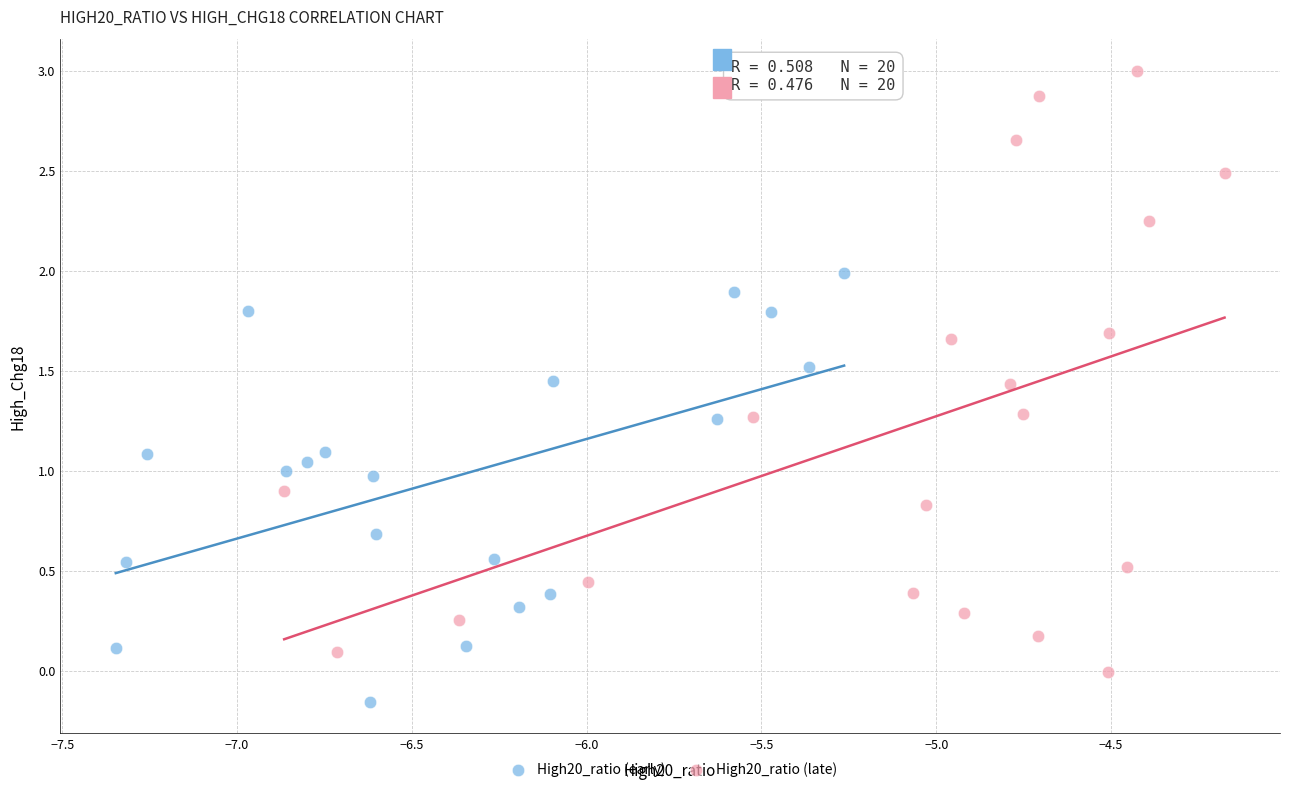

Which series contains the lowest Y value?

High20_ratio (early)